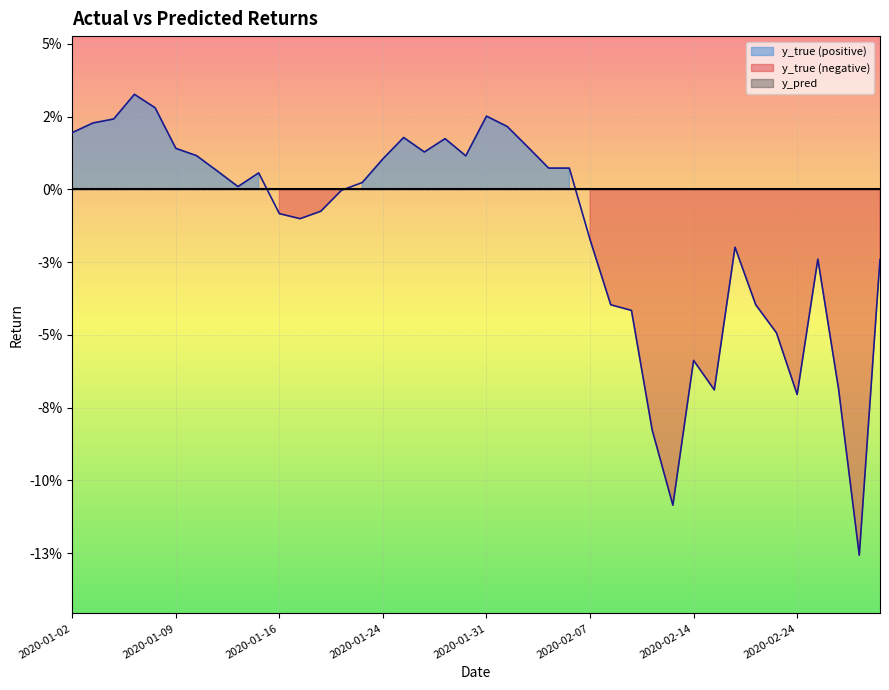

Rank the categories by value from lowest to highest.

2020-02-27, 2020-02-13, 2020-02-12, 2020-02-24, 2020-02-18, 2020-02-26, 2020-02-14, 2020-02-21, 2020-02-11, 2020-02-10, 2020-02-20, 2020-02-28, 2020-02-25, 2020-02-19, 2020-02-07, 2020-01-17, 2020-01-16, 2020-01-21, 2020-01-22, 2020-01-14, 2020-01-23, 2020-01-15, 2020-01-13, 2020-02-06, 2020-02-05, 2020-01-24, 2020-01-30, 2020-01-10, 2020-01-28, 2020-01-09, 2020-02-04, 2020-01-29, 2020-01-27, 2020-01-02, 2020-02-03, 2020-01-03, 2020-01-06, 2020-01-31, 2020-01-08, 2020-01-07